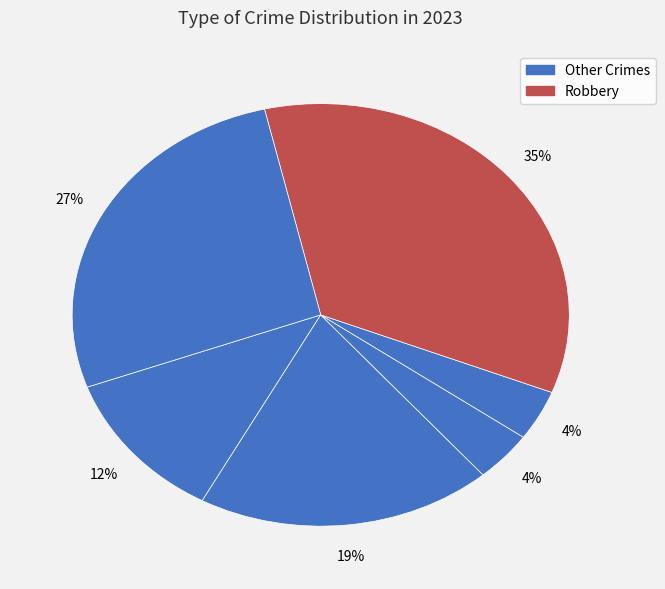

Count the number of slices in the pie.

6